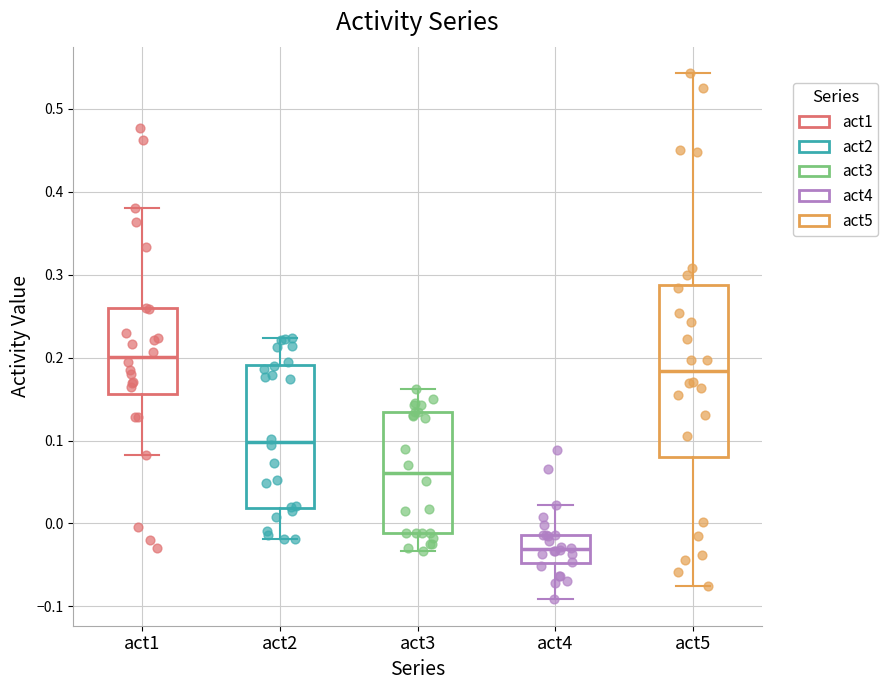

Where is the upper edge of the box for act4 on the y-axis? The values are not printed on the chart, so give them approximately, as read against the axis.

-0.01